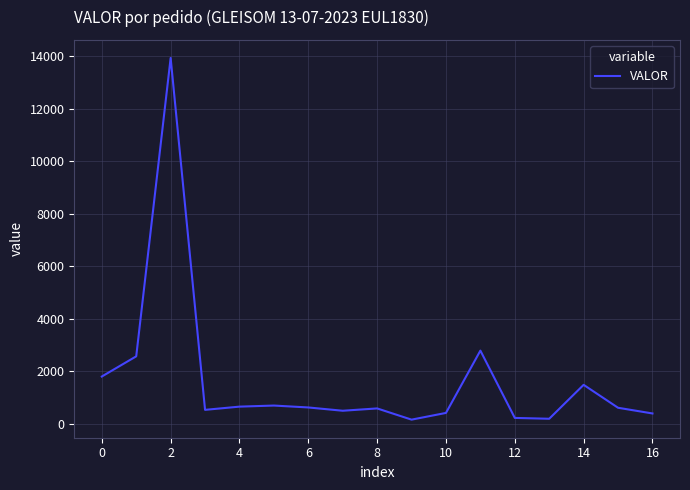

What is the difference between the maximum and minimum values?

13790.7